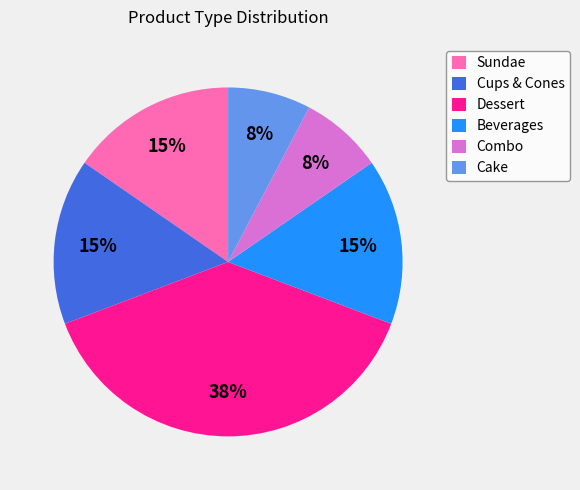

Is there a majority slice in this chart?

No